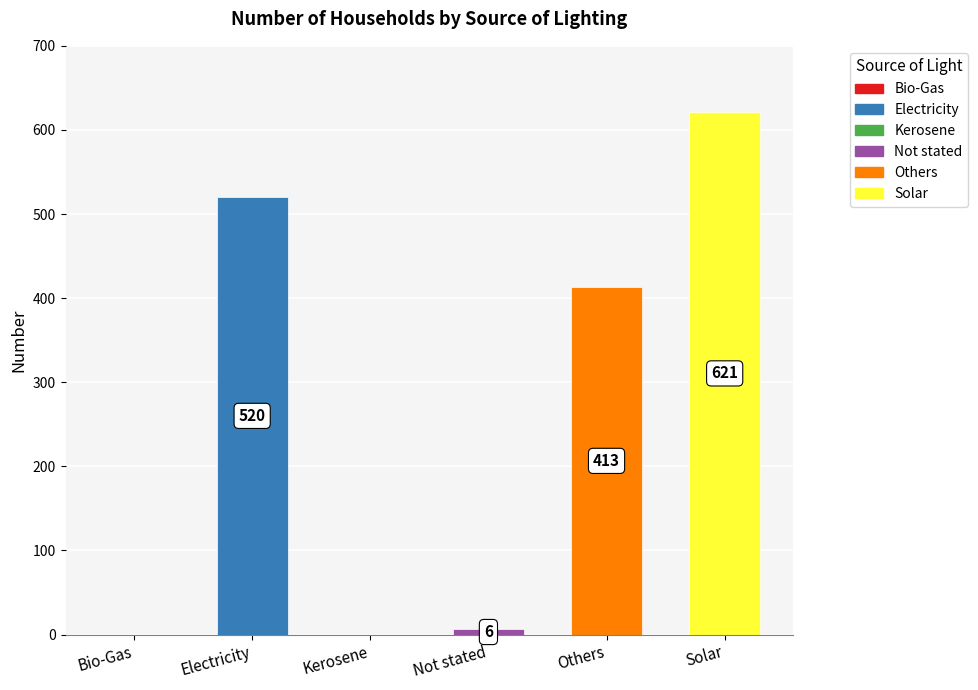

True or false: the data shows 413 at Others.

True